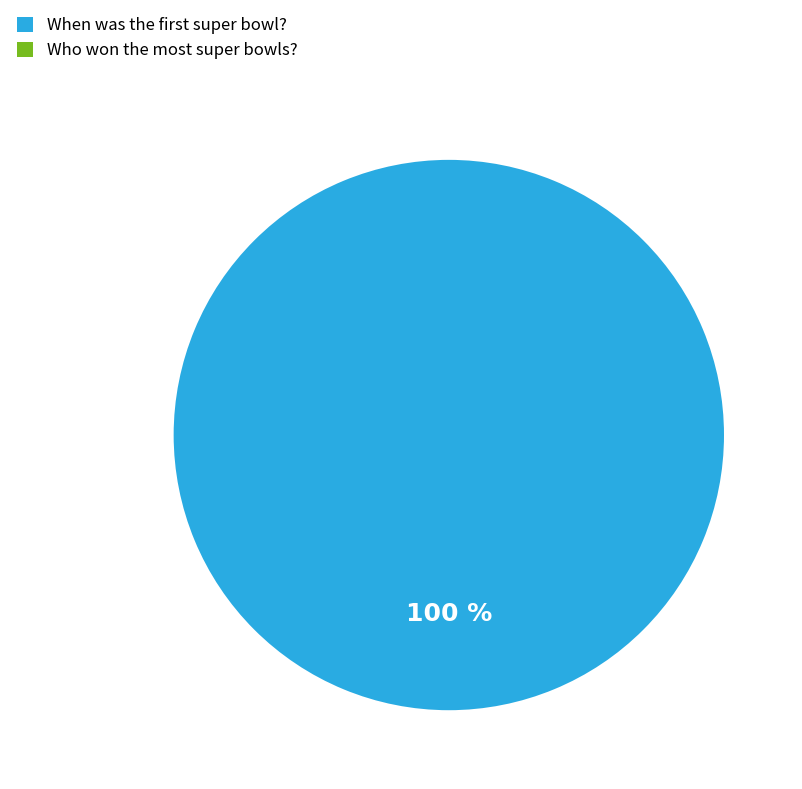

How many segments does this pie chart have?

2